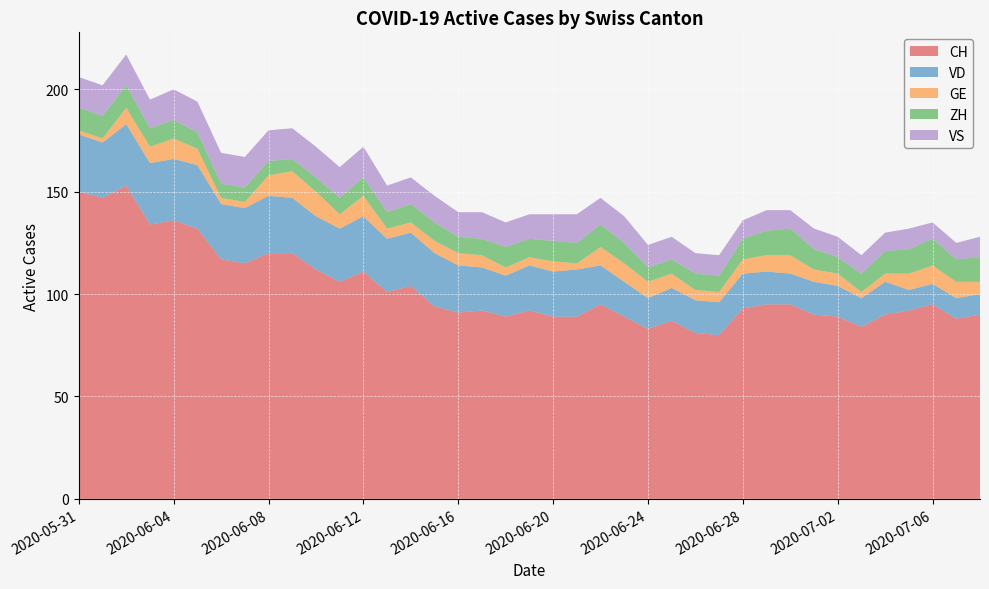

Reading left to right, what are all the values shown in this chart?

CH: 150	147	153	134	136	132	117	115	120	120	112	106	111	101	104	94	91	92	89	92	89	89	95	89	83	87	81	80	93	95	95	90	89	84	90	92	95	88	90
VD: 28	27	30	30	30	31	27	27	28	27	26	26	27	26	26	26	23	21	20	22	22	23	19	17	15	16	16	16	17	16	15	16	15	14	16	10	10	10	10
GE: 2	2	8	8	10	8	3	3	10	13	12	7	10	5	5	6	6	6	4	4	5	3	9	9	8	7	5	5	7	8	9	6	6	3	4	8	9	8	6
ZH: 11	11	11	9	9	8	7	7	7	6	7	8	9	8	9	9	8	8	10	9	10	10	11	10	7	7	8	8	10	12	13	10	8	9	11	12	13	11	12
VS: 15	15	15	14	15	15	15	15	15	15	15	15	15	13	13	13	12	13	12	12	13	14	13	13	11	11	10	10	9	10	9	10	10	9	9	10	8	8	10